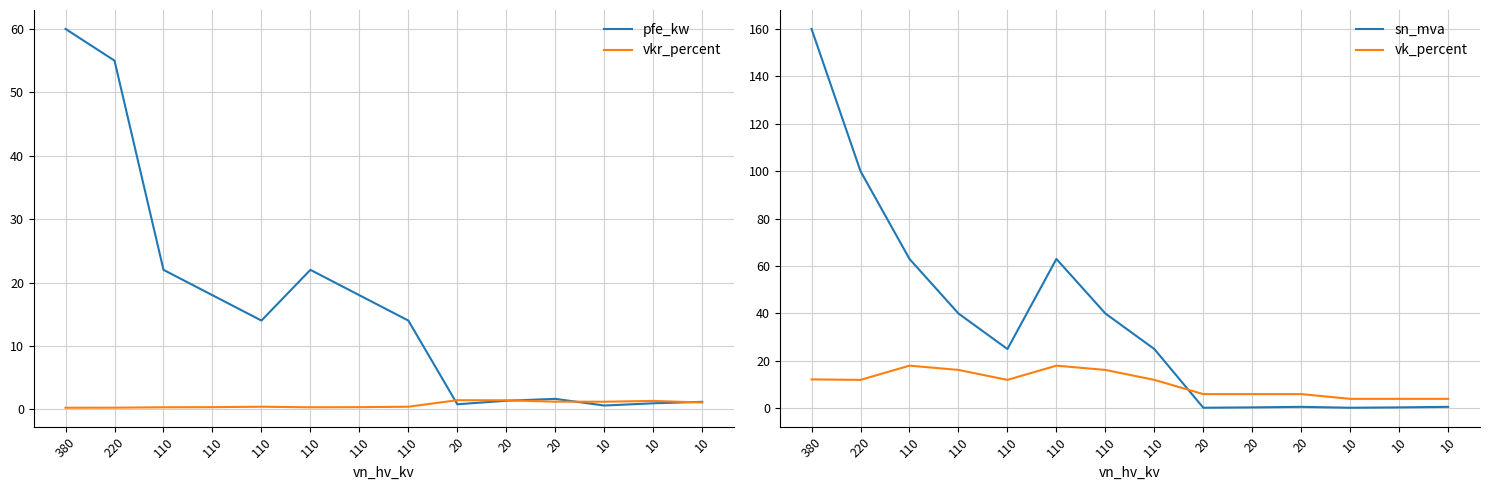

Does the chart have visible grid lines?

Yes